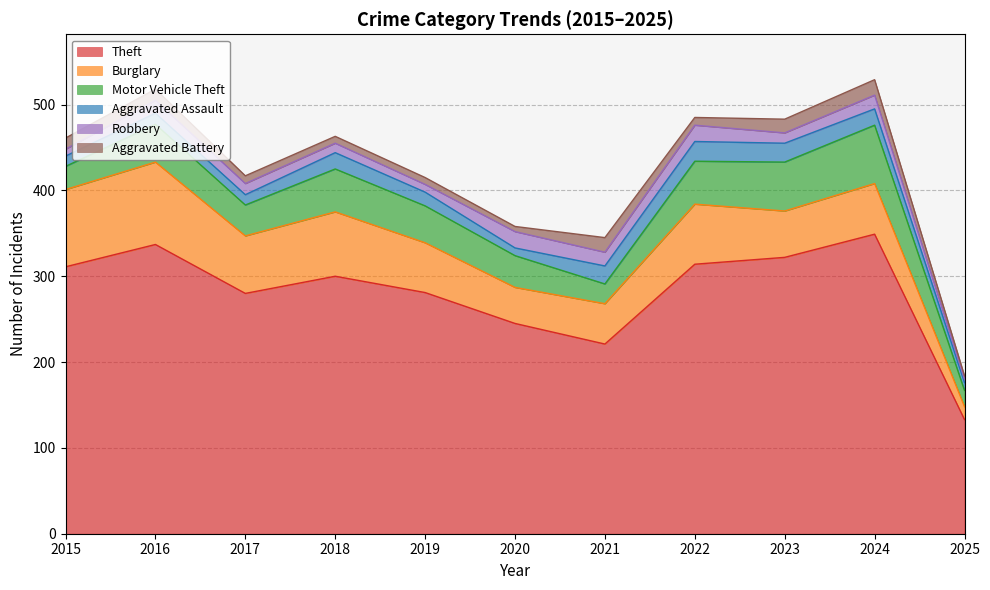

What is the difference between the second highest and second lowest values in the Robbery series?

11